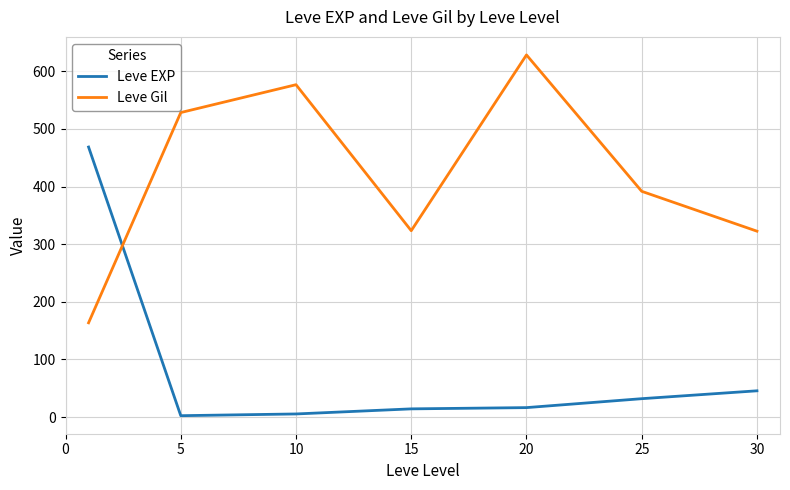

After their last crossing, which series has the higher values: Leve EXP or Leve Gil?

Leve Gil